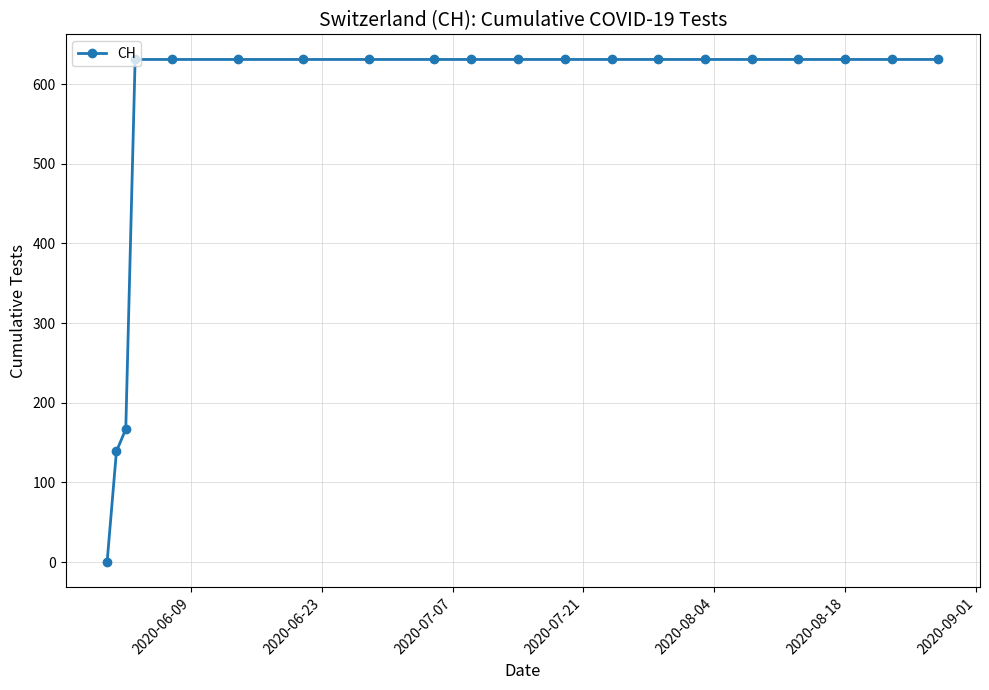

How many distinct data groups are displayed?

1